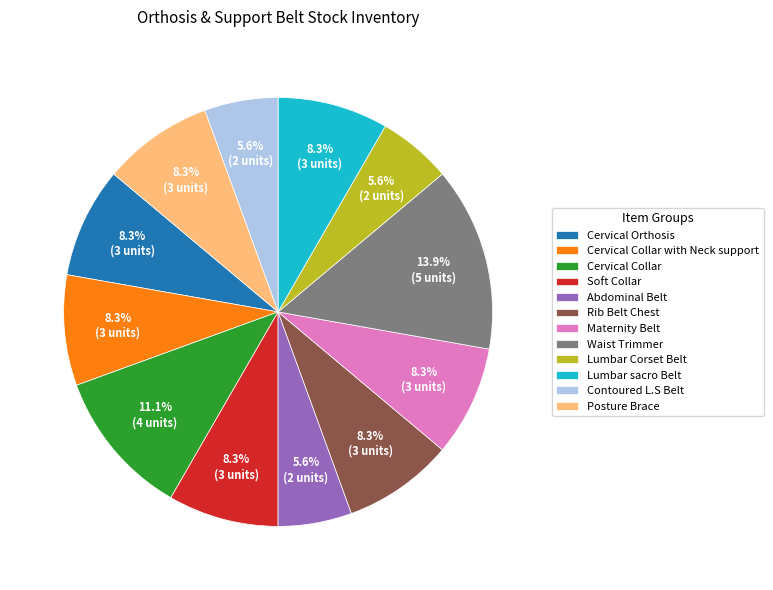

What is the largest slice in the pie chart?

Waist Trimmer